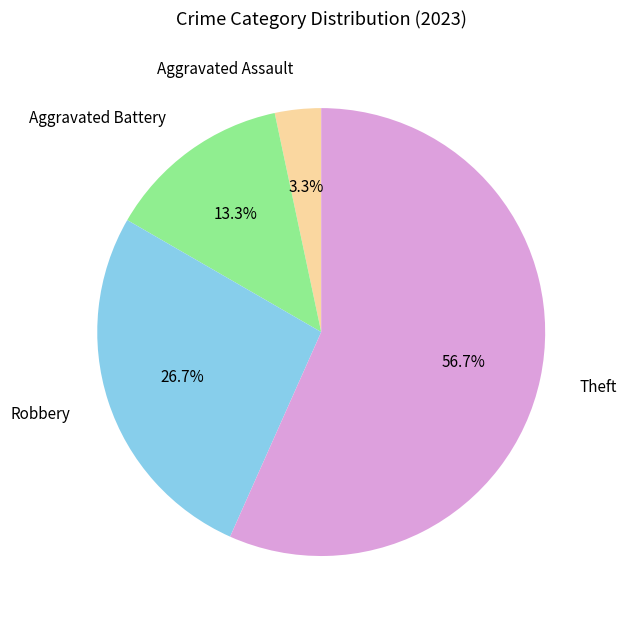

Which has a higher value, Aggravated Battery or Theft?

Theft